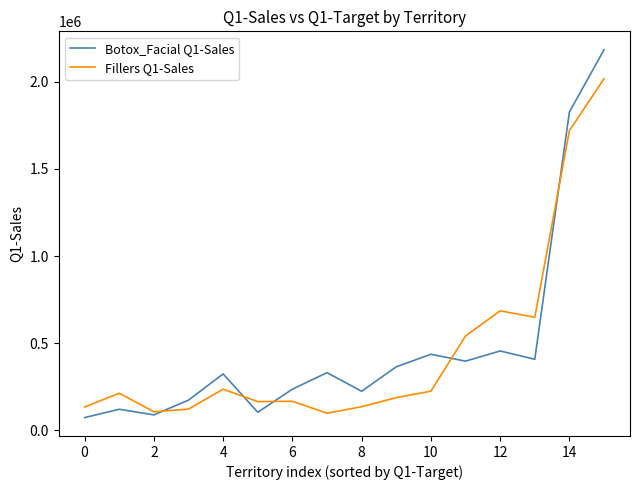

Which series has the largest range (max minus min)?

Botox_Facial Q1-Sales